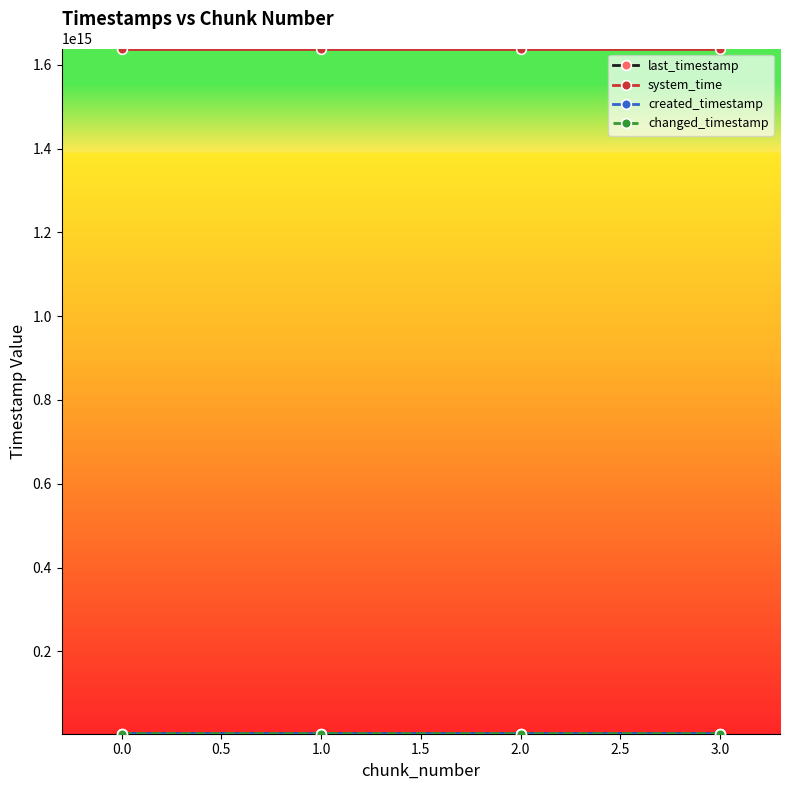

How many lines are shown in the chart?

4